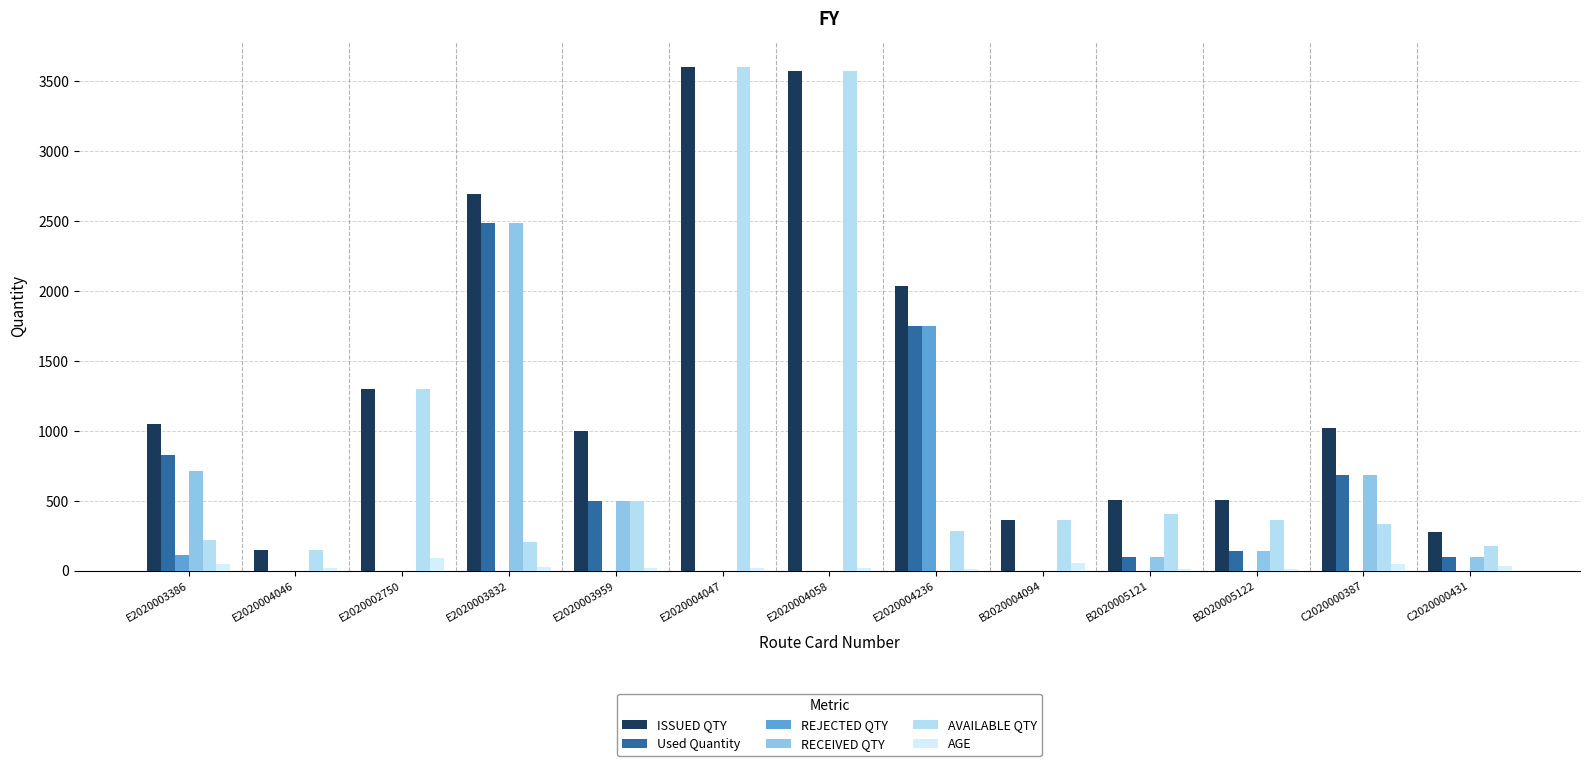

What are all the series names shown in the legend?

ISSUED QTY, Used Quantity, REJECTED QTY, RECEIVED QTY, AVAILABLE QTY, AGE